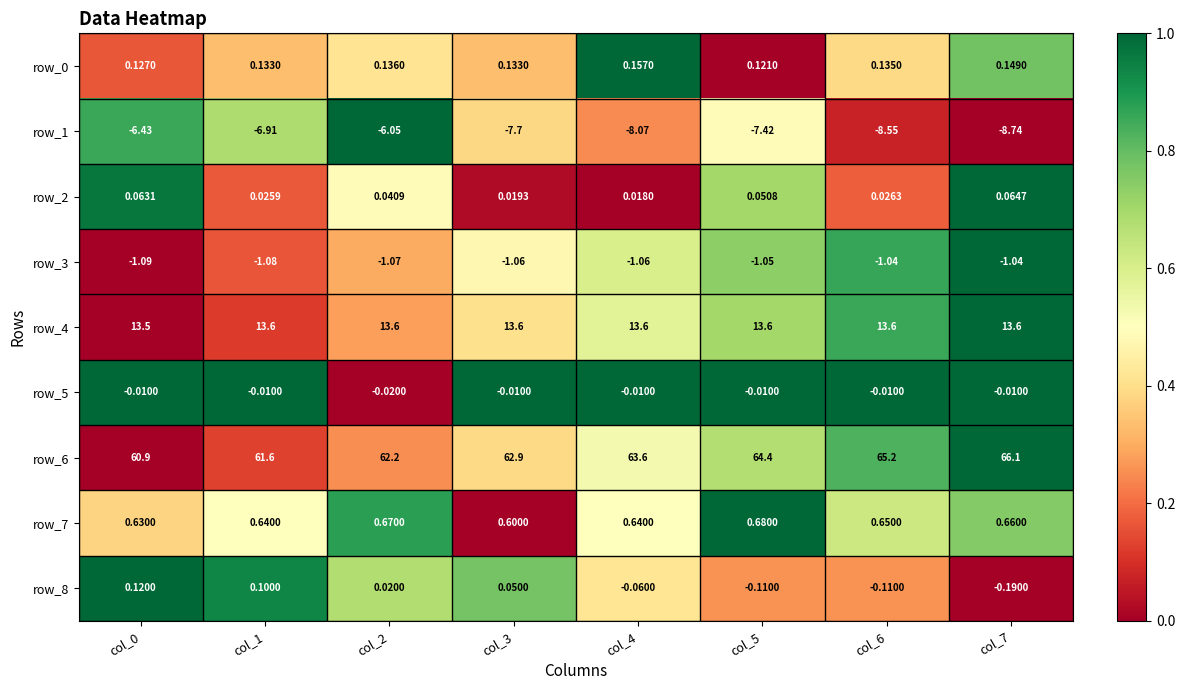

How many data points does each series have?

8